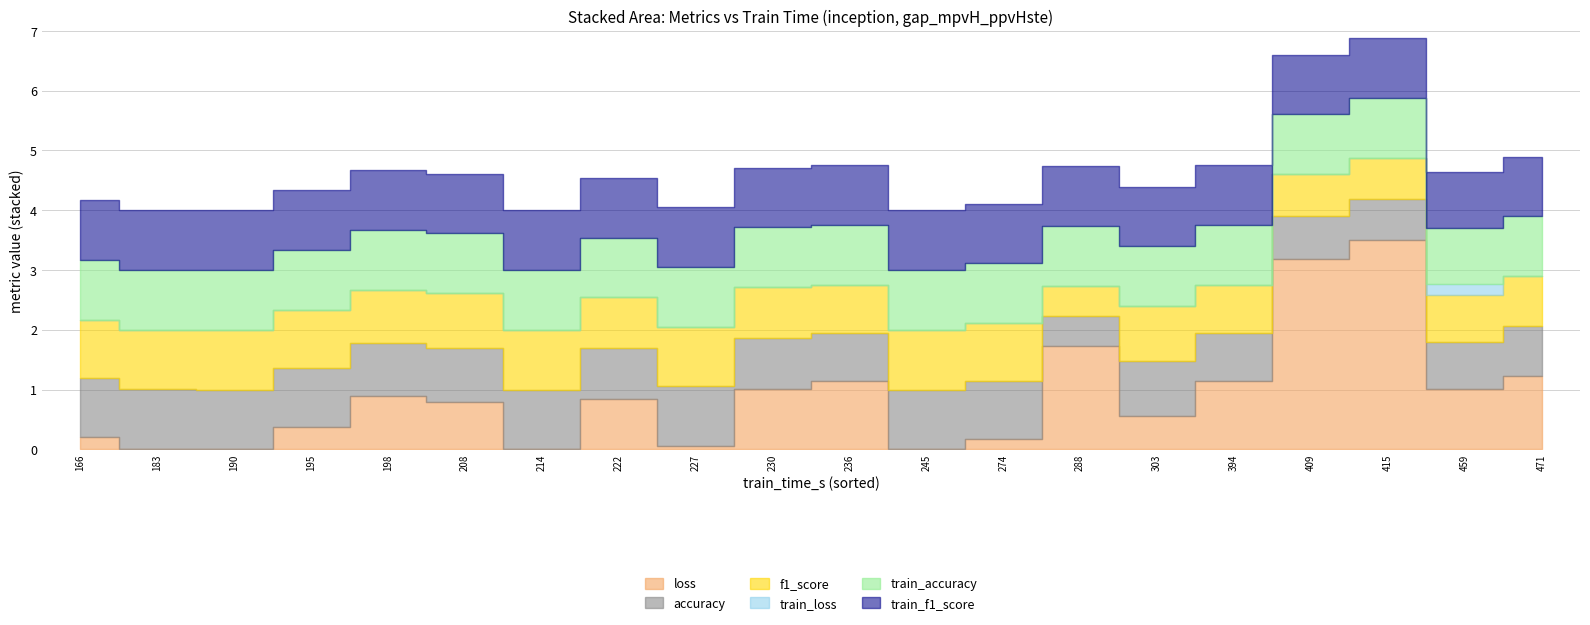

The train_loss series shows 0.0 at 227. True or false?

True